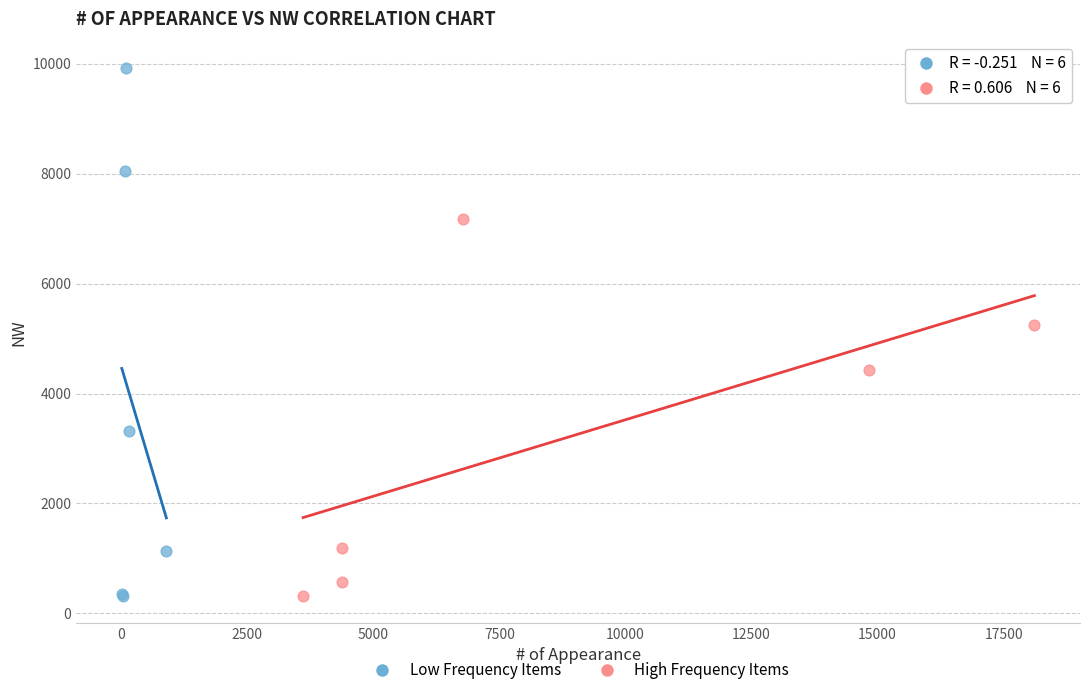

What are all the series names shown in the legend?

Low Frequency Items, High Frequency Items